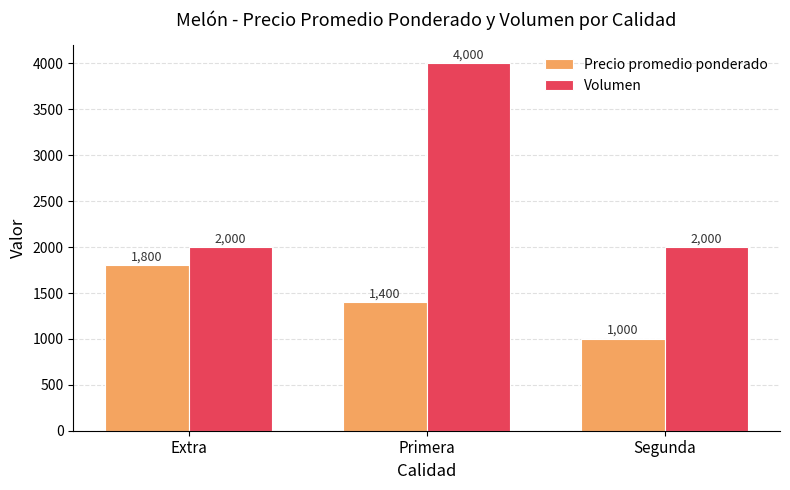

Which series has the largest range (max minus min)?

Volumen